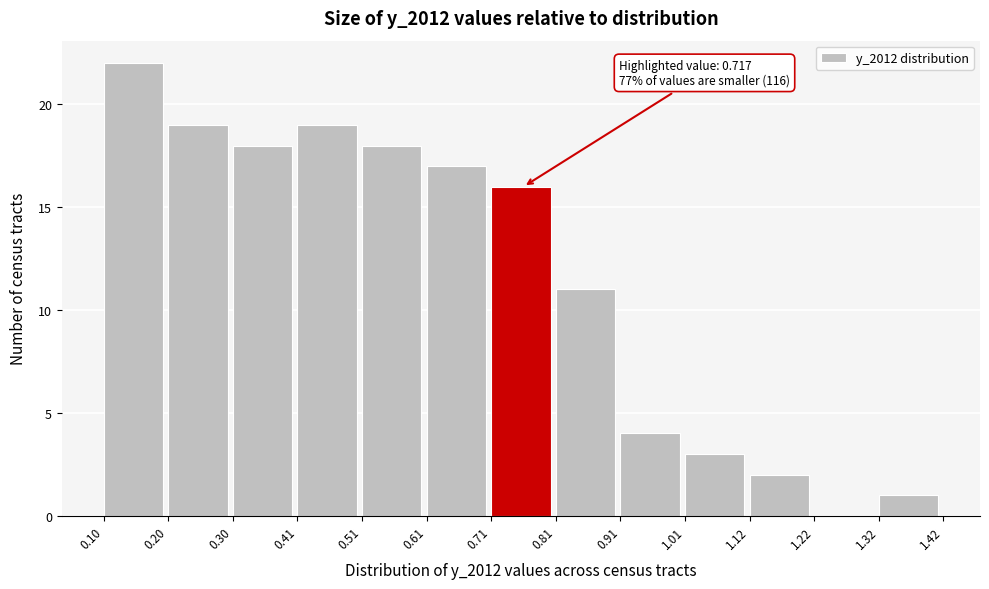

Which range on the x-axis has the tallest bar?

0.10 to 0.20